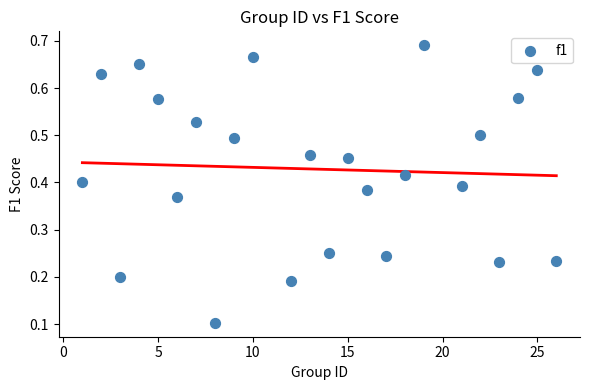

What is the range of X values (max minus min)?

25.0